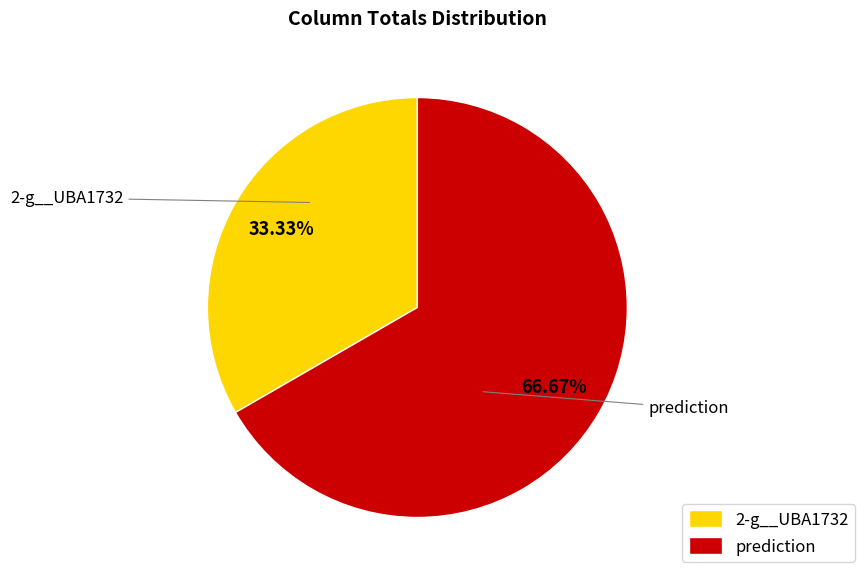

Which category accounts for the majority?

prediction